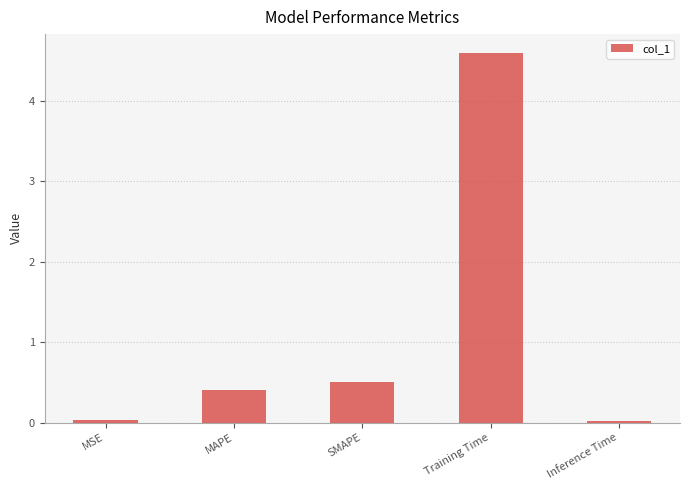

What is the difference between the maximum and minimum values?

4.6